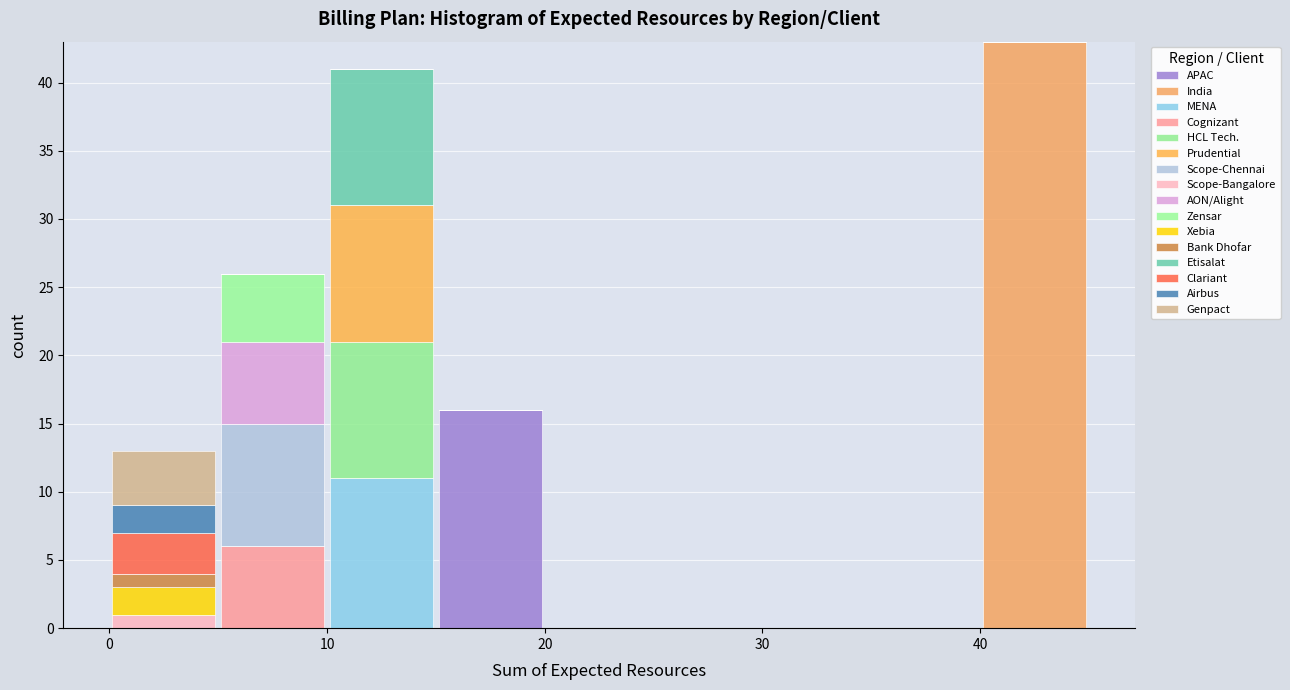

Reading left to right, transcribe this chart: for each stacked bar, give the range it covers on the x-axis and its total height. The values are not printed on the chart, so give them approximately, as read against the axis.

0 to 5: 13
5 to 10: 26
10 to 15: 41
15 to 20: 16
20 to 25: 0
25 to 30: 0
30 to 35: 0
35 to 40: 0
40 to 45: 43